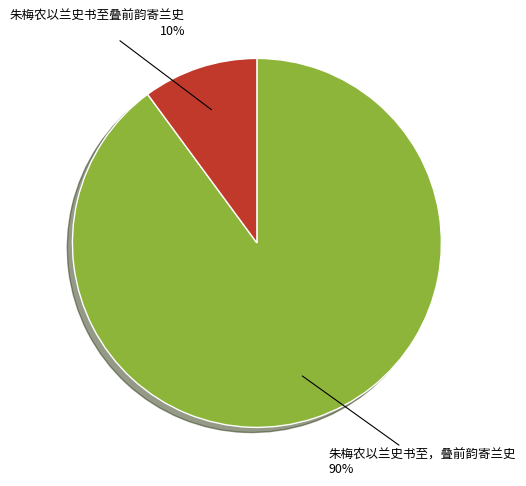

Is the sum of 朱梅农以兰史书至，叠前韵寄兰史 and 朱梅农以兰史书至叠前韵寄兰史 greater than half?

Yes